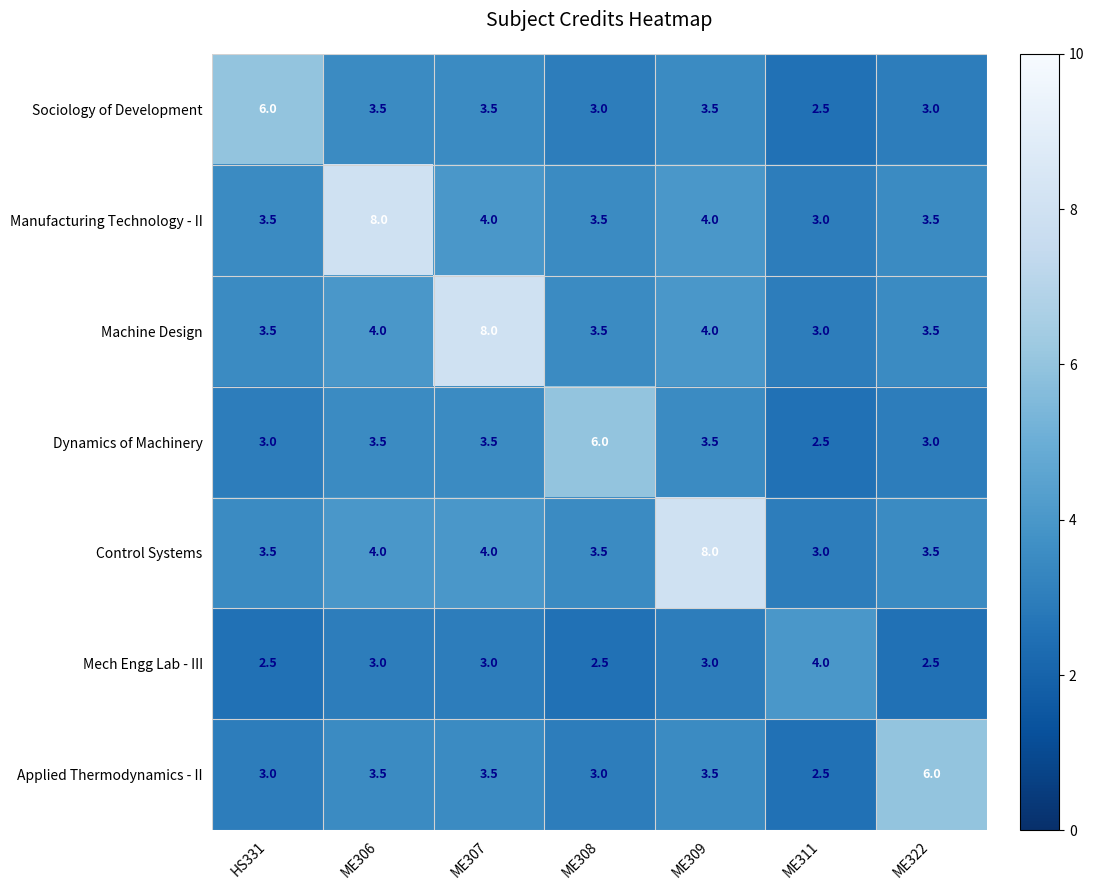

True or false: Applied Thermodynamics - II has a value of 3.0 at HS331.

True